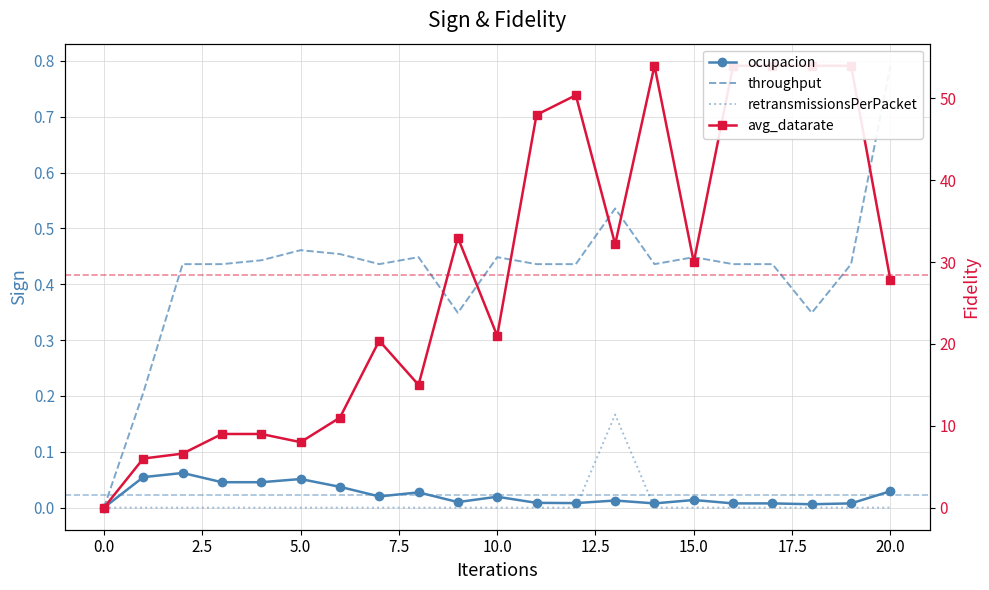

What is the sum of all retransmissionsPerPacket values?

0.2